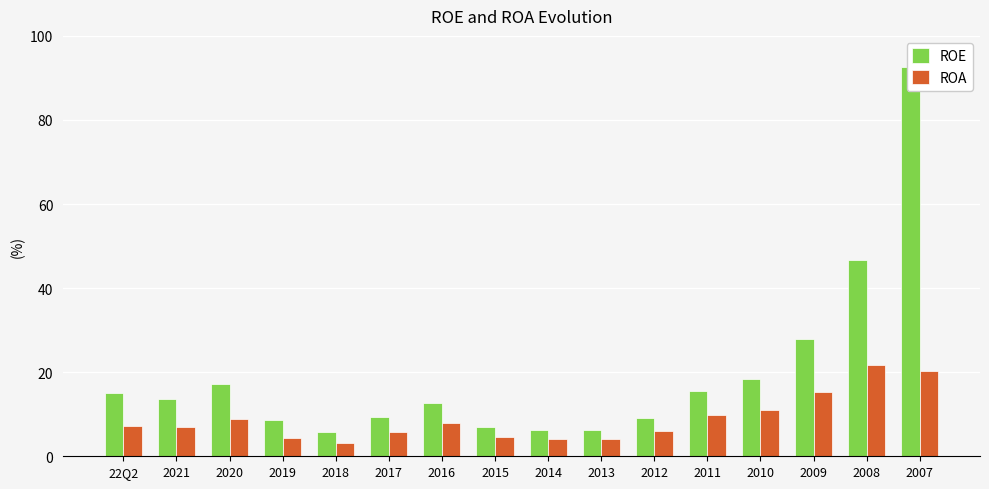

How many bars are there in total?

32